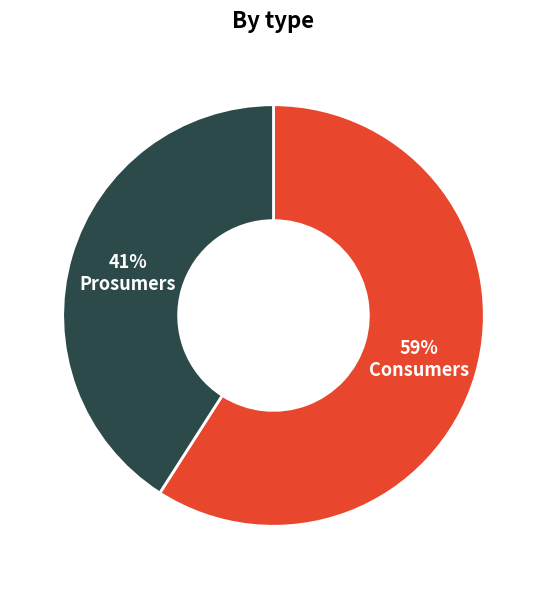

To the nearest percent, what is the average slice percentage?

50%